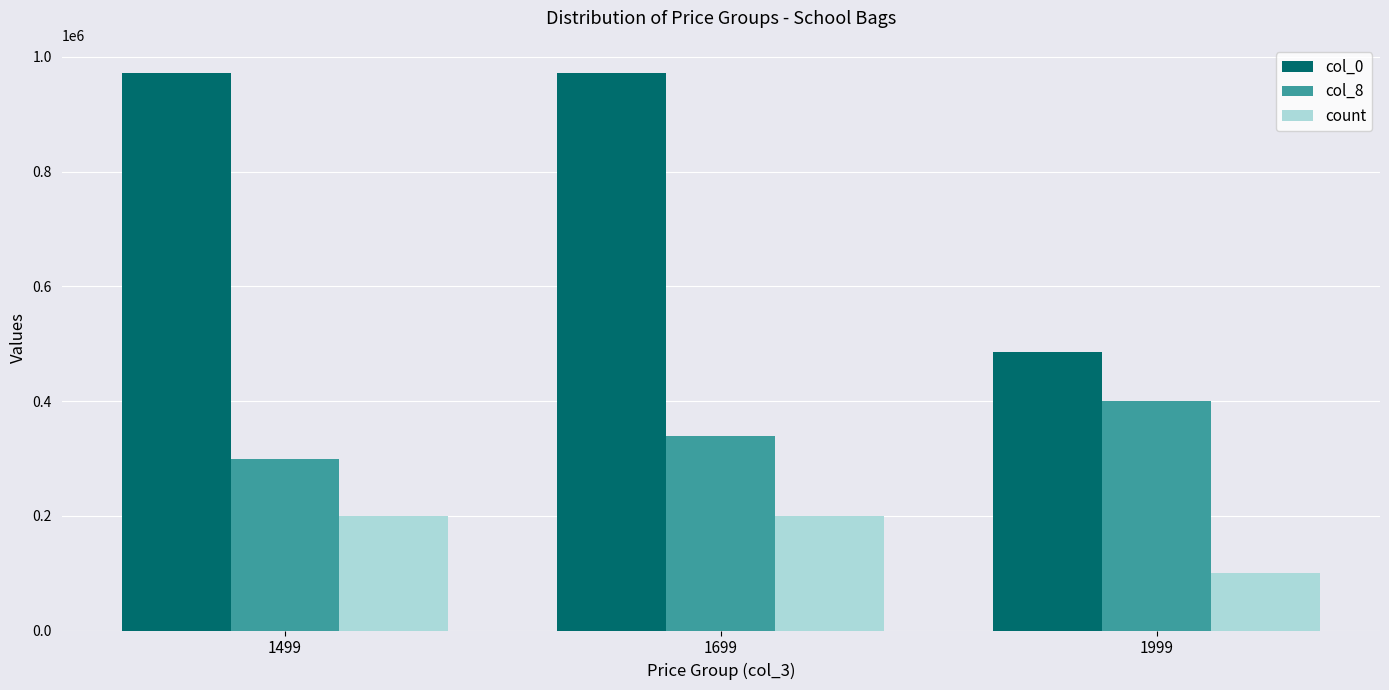

What is the average value of the count series?

166667